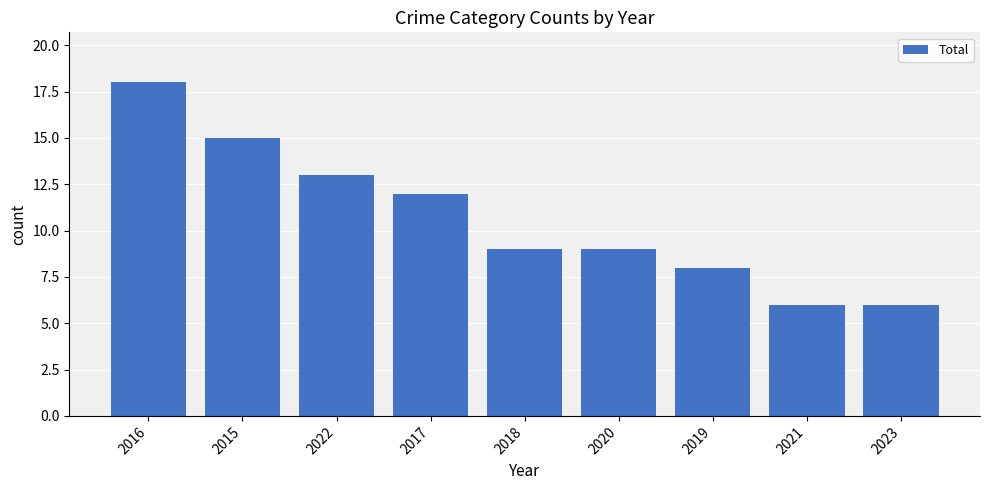

What is the label of the 9th bar from the right?

2016